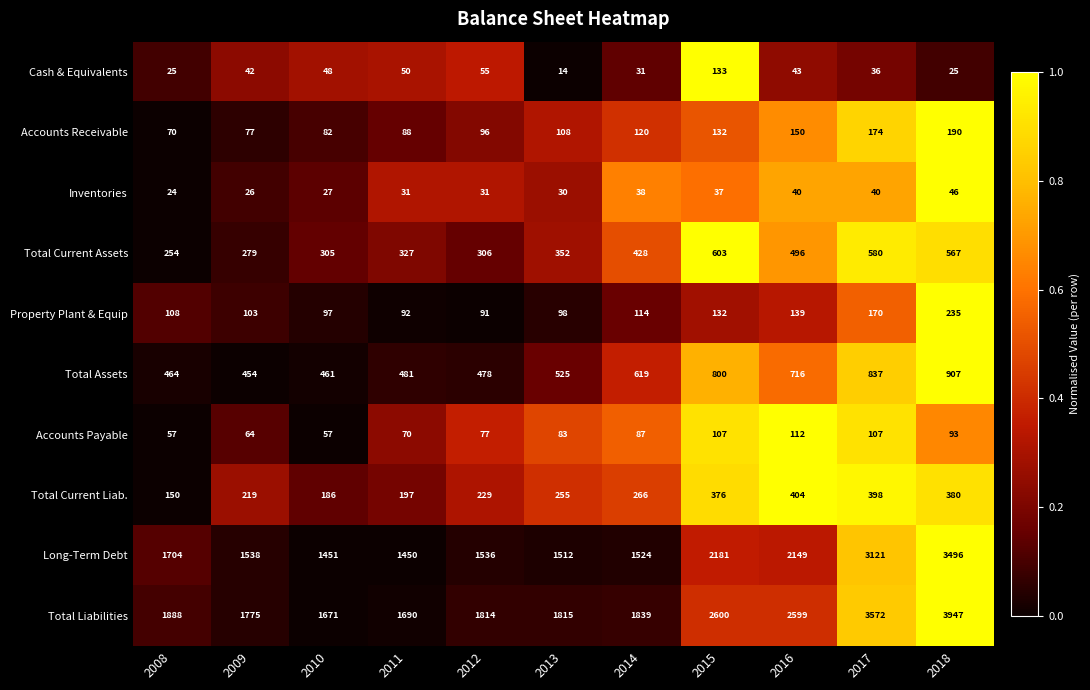

What is the spread (max minus min) of values at 2009?

1749